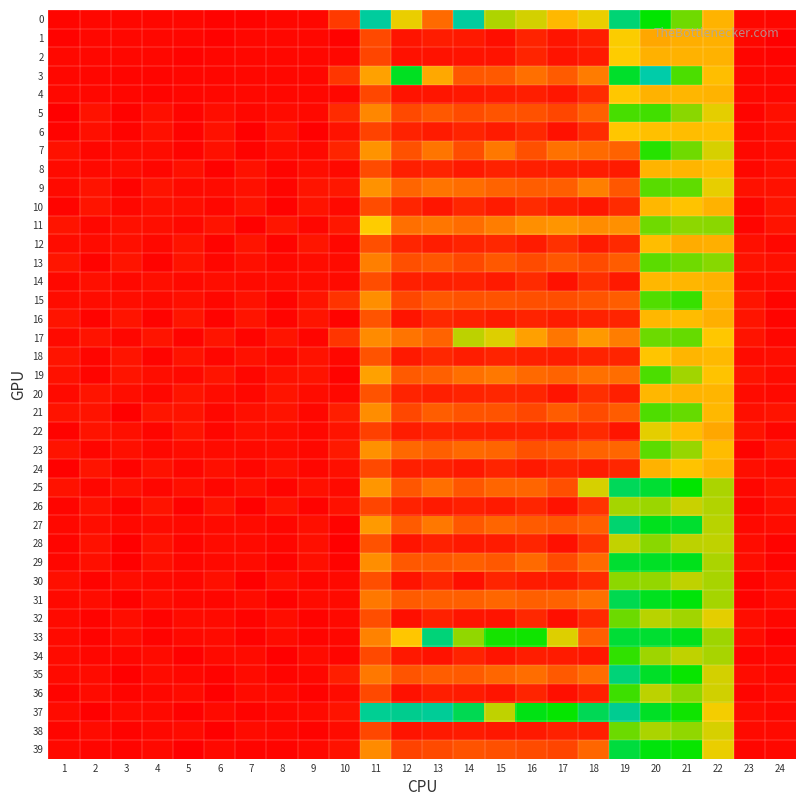

Reading left to right, list all the values displayed in this chart.

0: 1=0.4	2=0.4	3=0.4	4=0.4	5=0.4	6=0.3	7=0.3	8=0.4	9=0.4	10=1.9	11=10.1	12=5.6	13=3.3	14=10.0	15=6.1	16=5.8	17=5.0	18=5.6	19=8.5	20=7.3	21=6.5	22=4.9	23=0.5	24=0.4
1: 1=0.3	2=0.4	3=0.5	4=0.5	5=0.4	6=0.3	7=0.4	8=0.4	9=0.4	10=0.3	11=2.3	12=0.8	13=1.0	14=0.9	15=0.6	16=1.2	17=0.8	18=1.1	19=5.5	20=4.7	21=4.8	22=4.9	23=0.4	24=0.2
2: 1=0.5	2=0.5	3=0.5	4=0.4	5=0.3	6=0.4	7=0.4	8=0.5	9=0.4	10=0.4	11=2.2	12=0.7	13=0.8	14=0.8	15=0.8	16=1.3	17=0.8	18=1.0	19=5.5	20=4.9	21=4.9	22=4.9	23=0.4	24=0.3
3: 1=0.4	2=0.4	3=0.4	4=0.4	5=0.4	6=0.4	7=0.4	8=0.4	9=0.4	10=1.8	11=4.5	12=7.6	13=4.7	14=2.7	15=2.8	16=3.4	17=2.9	18=3.7	19=7.7	20=9.1	21=6.8	22=5.2	23=0.4	24=0.4
4: 1=0.5	2=0.4	3=0.4	4=0.4	5=0.4	6=0.4	7=0.5	8=0.5	9=0.5	10=0.5	11=2.3	12=0.8	13=0.8	14=0.9	15=1.0	16=1.1	17=0.8	18=1.4	19=5.4	20=4.9	21=5.0	22=4.9	23=0.5	24=0.5
5: 1=0.2	2=0.7	3=0.3	4=0.7	5=0.3	6=0.6	7=0.4	8=0.5	9=0.5	10=1.5	11=3.9	12=2.3	13=2.8	14=2.4	15=2.7	16=2.6	17=2.2	18=3.0	19=6.8	20=6.8	21=6.3	22=5.7	23=0.3	24=0.7
6: 1=0.3	2=0.7	3=0.3	4=0.7	5=0.3	6=0.7	7=0.2	8=0.7	9=0.2	10=0.7	11=2.2	12=1.2	13=1.0	14=1.3	15=1.0	16=1.4	17=0.7	18=1.5	19=5.4	20=5.2	21=5.2	22=5.2	23=0.4	24=0.6
7: 1=0.7	2=0.4	3=0.5	4=0.6	5=0.3	6=0.7	7=0.3	8=0.6	9=0.5	10=1.3	11=4.2	12=2.6	13=3.5	14=2.5	15=3.6	16=2.5	17=3.4	18=3.3	19=3.0	20=7.0	21=6.5	22=5.8	23=0.5	24=0.6
8: 1=0.5	2=0.5	3=0.6	4=0.4	5=0.7	6=0.3	7=0.7	8=0.4	9=0.6	10=0.5	11=2.4	12=1.1	13=1.2	14=1.0	15=1.2	16=1.1	17=1.1	18=1.1	19=1.0	20=5.0	21=5.0	22=5.1	23=0.4	24=0.7
9: 1=0.5	2=0.8	3=0.3	4=0.8	5=0.5	6=0.6	7=0.7	8=0.4	9=0.8	10=0.9	11=4.2	12=3.1	13=3.5	14=3.3	15=3.1	16=2.9	17=2.9	18=3.7	19=2.7	20=6.7	21=6.6	22=5.7	23=0.7	24=0.7
10: 1=0.4	2=0.8	3=0.4	4=0.6	5=0.6	6=0.4	7=0.8	8=0.3	9=0.8	10=0.5	11=2.4	12=1.3	13=0.8	14=1.3	15=1.0	16=1.5	17=1.1	18=0.9	19=1.4	20=5.0	21=5.3	22=4.9	23=0.4	24=0.8
11: 1=0.8	2=0.4	3=0.7	4=0.6	5=0.5	6=0.8	7=0.3	8=0.8	9=0.4	10=0.9	11=5.5	12=3.4	13=3.5	14=3.3	15=3.7	16=4.1	17=4.2	18=4.0	19=4.1	20=6.5	21=6.3	22=6.3	23=0.4	24=0.8
12: 1=0.6	2=0.5	3=0.7	4=0.5	5=0.8	6=0.3	7=0.8	8=0.3	9=0.8	10=0.5	11=2.5	12=1.3	13=1.1	14=1.3	15=1.3	16=1.0	17=1.6	18=1.0	19=1.4	20=5.2	21=4.8	22=4.8	23=0.7	24=0.4
13: 1=0.8	2=0.3	3=0.8	4=0.3	5=0.8	6=0.4	7=0.7	8=0.5	9=0.6	10=0.5	11=3.7	12=2.5	13=2.7	14=2.3	15=2.8	16=2.4	17=2.7	18=2.4	19=2.9	20=6.6	21=6.5	22=6.3	23=0.7	24=0.6
14: 1=0.5	2=0.7	3=0.5	4=0.6	5=0.5	6=0.6	7=0.5	8=0.5	9=0.6	10=0.5	11=2.5	12=1.1	13=1.1	14=1.2	15=1.0	16=1.5	17=0.7	18=1.6	19=0.9	20=5.0	21=5.0	22=4.9	23=0.6	24=0.5
15: 1=0.6	2=0.6	3=0.6	4=0.5	5=0.7	6=0.4	7=0.7	8=0.3	9=0.8	10=1.7	11=4.1	12=2.3	13=2.8	14=2.6	15=2.6	16=2.5	17=2.5	18=2.6	19=2.9	20=6.7	21=6.9	22=4.9	23=0.8	24=0.4
16: 1=0.8	2=0.3	3=0.8	4=0.3	5=0.8	6=0.3	7=0.8	8=0.3	9=0.8	10=0.3	11=2.7	12=0.8	13=1.4	14=1.2	15=1.0	16=1.2	17=1.0	18=1.2	19=1.3	20=5.0	21=5.1	22=4.8	23=0.8	24=0.3
17: 1=0.5	2=0.8	3=0.4	4=0.8	5=0.3	6=0.8	7=0.4	8=0.8	9=0.4	10=1.8	11=4.0	12=3.5	13=3.1	14=6.0	15=5.8	16=4.5	17=3.5	18=4.3	19=3.7	20=6.5	21=6.6	22=5.4	23=0.8	24=0.4
18: 1=0.8	2=0.4	3=0.8	4=0.4	5=0.8	6=0.4	7=0.7	8=0.5	9=0.7	10=0.4	11=2.6	12=0.9	13=1.3	14=1.1	15=1.2	16=1.1	17=1.0	18=1.2	19=1.3	20=5.3	21=5.0	22=5.1	23=0.6	24=0.6
19: 1=0.7	2=0.4	3=0.8	4=0.6	5=0.5	6=0.8	7=0.4	8=0.7	9=0.8	10=0.3	11=4.5	12=2.8	13=3.0	14=3.4	15=3.6	16=3.2	17=3.1	18=3.4	19=3.3	20=6.8	21=6.2	22=5.3	23=0.8	24=0.5
20: 1=0.5	2=0.8	3=0.6	4=0.4	5=0.8	6=0.6	7=0.4	8=0.8	9=0.6	10=0.5	11=2.6	12=1.3	13=1.1	14=1.2	15=1.3	16=1.3	17=0.8	18=1.6	19=1.1	20=5.0	21=5.0	22=5.0	23=0.6	24=0.5
21: 1=0.8	2=0.8	3=0.2	4=0.8	5=0.8	6=0.4	7=0.7	8=0.8	9=0.4	10=1.1	11=4.0	12=2.3	13=2.9	14=2.6	15=2.6	16=2.3	17=2.9	18=2.4	19=2.9	20=6.7	21=6.6	22=5.0	23=0.7	24=0.8
22: 1=0.3	2=0.8	3=0.7	4=0.4	5=0.8	6=0.4	7=0.7	8=0.6	9=0.5	10=0.8	11=2.1	12=1.0	13=1.2	14=1.2	15=1.1	16=1.2	17=1.1	18=1.4	19=0.8	20=5.7	21=5.2	22=4.7	23=0.8	24=0.4
23: 1=0.8	2=0.4	3=0.7	4=0.5	5=0.6	6=0.5	7=0.5	8=0.6	9=0.5	10=0.9	11=4.2	12=3.2	13=3.0	14=3.2	15=3.1	16=2.6	17=2.7	18=3.1	19=3.2	20=6.6	21=6.2	22=5.2	23=0.3	24=0.8
24: 1=0.3	2=0.8	3=0.3	4=0.7	5=0.4	6=0.7	7=0.4	8=0.7	9=0.4	10=0.6	11=2.3	12=1.1	13=1.2	14=0.9	15=1.3	16=1.0	17=1.2	18=1.0	19=1.3	20=4.9	21=5.3	22=4.9	23=0.6	24=0.5
25: 1=0.7	2=0.4	3=0.7	4=0.4	5=0.7	6=0.4	7=0.7	8=0.4	9=0.7	10=0.5	11=4.3	12=2.7	13=3.4	14=2.7	15=3.1	16=3.1	17=2.5	18=5.8	19=8.2	20=7.8	21=7.3	22=6.1	23=0.4	24=0.7
26: 1=0.4	2=0.7	3=0.3	4=0.8	5=0.3	6=0.8	7=0.3	8=0.8	9=0.3	10=0.7	11=2.2	12=1.2	13=1.0	14=1.1	15=1.0	16=1.3	17=0.7	18=1.7	19=6.1	20=6.2	21=5.9	22=6.0	23=0.4	24=0.7
27: 1=0.5	2=0.6	3=0.5	4=0.6	5=0.5	6=0.5	7=0.6	8=0.4	9=0.7	10=0.3	11=4.4	12=2.8	13=3.6	14=2.7	15=3.1	16=2.9	17=2.7	18=3.0	19=8.4	20=7.6	21=7.8	22=6.0	23=0.5	24=0.6
28: 1=0.4	2=0.7	3=0.2	4=0.7	5=0.4	6=0.6	7=0.5	8=0.4	9=0.7	10=0.2	11=2.6	12=0.8	13=1.2	14=0.9	15=1.0	16=1.3	17=0.7	18=1.7	19=5.9	20=6.3	21=6.0	22=6.0	23=0.6	24=0.3
29: 1=0.4	2=0.7	3=0.2	4=0.7	5=0.4	6=0.5	7=0.6	8=0.3	9=0.7	10=0.3	11=4.1	12=2.8	13=2.8	14=3.0	15=2.8	16=3.2	17=2.4	18=3.3	19=7.8	20=7.7	21=7.6	22=6.1	23=0.6	24=0.3
30: 1=0.7	2=0.3	3=0.6	4=0.5	5=0.4	6=0.7	7=0.2	8=0.7	9=0.4	10=0.5	11=2.5	12=0.8	13=1.3	14=0.7	15=1.3	16=1.0	17=1.0	18=1.5	19=6.3	20=6.2	21=5.9	22=6.1	23=0.3	24=0.6
31: 1=0.5	2=0.6	3=0.3	4=0.6	5=0.4	6=0.4	7=0.6	8=0.3	9=0.5	10=0.5	11=3.6	12=2.9	13=3.0	14=3.0	15=3.2	16=3.0	17=3.0	18=3.4	19=8.1	20=7.6	21=7.4	22=6.1	23=0.3	24=0.5
32: 1=0.5	2=0.3	3=0.6	4=0.3	5=0.5	6=0.5	7=0.3	8=0.6	9=0.3	10=0.5	11=2.5	12=0.7	13=1.2	14=0.8	15=0.8	16=1.4	17=0.7	18=1.4	19=6.5	20=6.0	21=6.2	22=5.7	23=0.6	24=0.4
33: 1=0.5	2=0.3	3=0.6	4=0.3	5=0.5	6=0.5	7=0.3	8=0.6	9=0.4	10=0.4	11=3.8	12=5.4	13=8.5	14=6.3	15=7.1	16=7.2	17=5.8	18=2.9	19=7.8	20=7.8	21=7.6	22=6.2	23=0.6	24=0.2
34: 1=0.6	2=0.4	3=0.4	4=0.6	5=0.3	6=0.5	7=0.5	8=0.2	9=0.5	10=0.4	11=2.3	12=0.9	13=0.8	14=1.2	15=0.8	16=1.1	17=1.0	18=0.9	19=6.9	20=6.2	21=6.0	22=6.1	23=0.4	24=0.4
35: 1=0.5	2=0.5	3=0.2	4=0.6	5=0.4	6=0.3	7=0.6	8=0.3	9=0.4	10=1.1	11=3.6	12=2.7	13=2.9	14=2.8	15=3.2	16=3.3	17=2.8	18=3.3	19=8.5	20=7.7	21=7.2	22=5.8	23=0.6	24=0.4
36: 1=0.4	2=0.5	3=0.3	4=0.4	5=0.6	6=0.2	7=0.5	8=0.5	9=0.3	10=0.5	11=2.3	12=0.7	13=1.1	14=1.0	15=0.8	16=1.3	17=0.7	18=1.1	19=6.8	20=6.0	21=6.3	22=5.8	23=0.4	24=0.5
37: 1=0.5	2=0.2	3=0.5	4=0.5	5=0.3	6=0.5	7=0.3	8=0.4	9=0.5	10=0.8	11=8.8	12=11.4	13=10.7	14=8.1	15=6.0	16=7.5	17=7.2	18=8.2	19=11.2	20=7.7	21=7.2	22=5.6	23=0.6	24=0.4
38: 1=0.4	2=0.6	3=0.3	4=0.5	5=0.5	6=0.2	7=0.5	8=0.5	9=0.3	10=0.5	11=2.3	12=0.8	13=1.0	14=1.0	15=0.9	16=0.9	17=1.2	18=1.1	19=6.5	20=6.1	21=6.3	22=5.8	23=0.5	24=0.5
39: 1=0.5	2=0.4	3=0.3	4=0.5	5=0.2	6=0.5	7=0.4	8=0.4	9=0.5	10=0.7	11=4.0	12=2.2	13=2.4	14=2.6	15=2.5	16=2.4	17=2.2	18=3.2	19=7.9	20=7.4	21=7.2	22=5.6	23=0.4	24=0.5